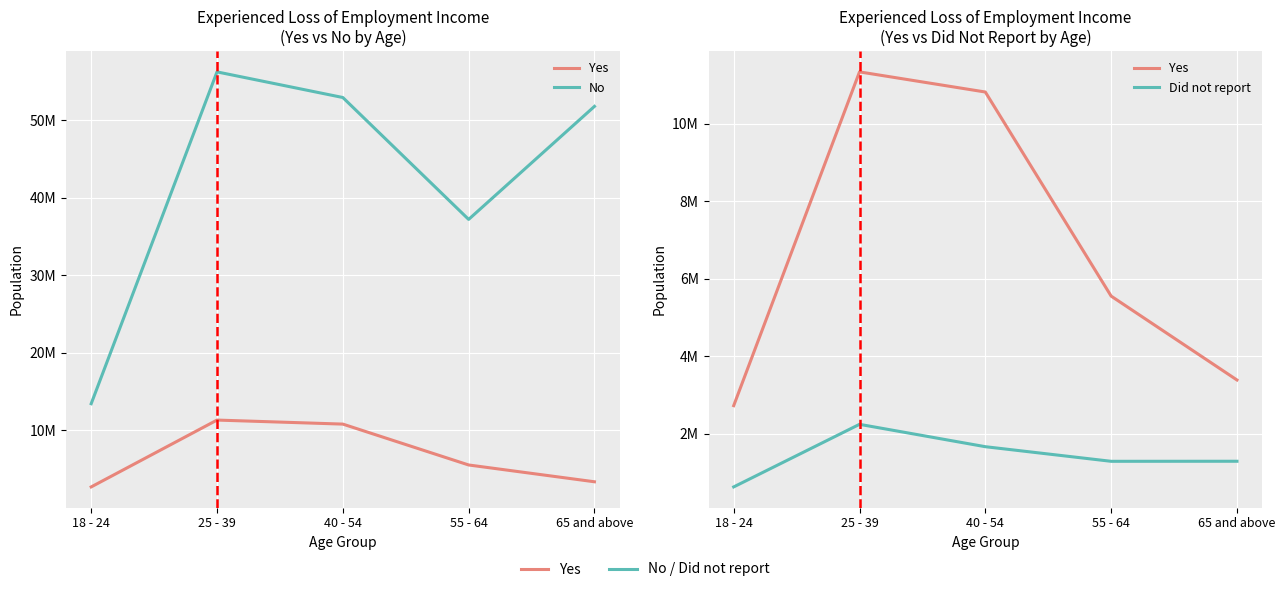

Which series has the largest total across all categories?

No